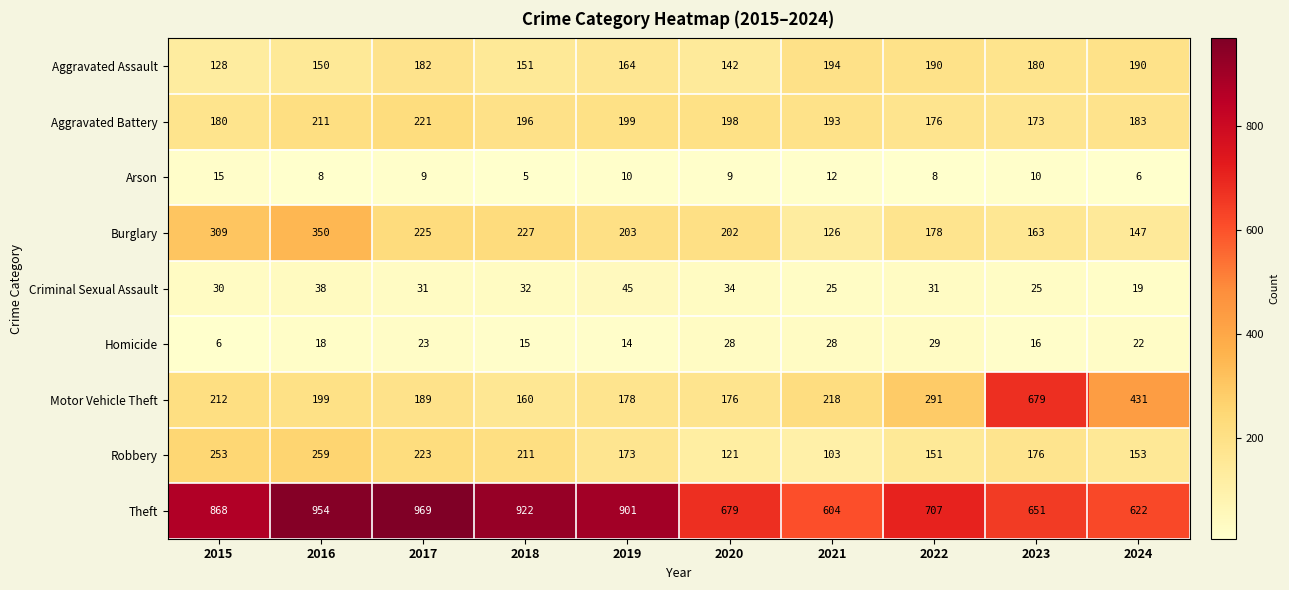

The value of Robbery at 2016 is 367. True or false?

False